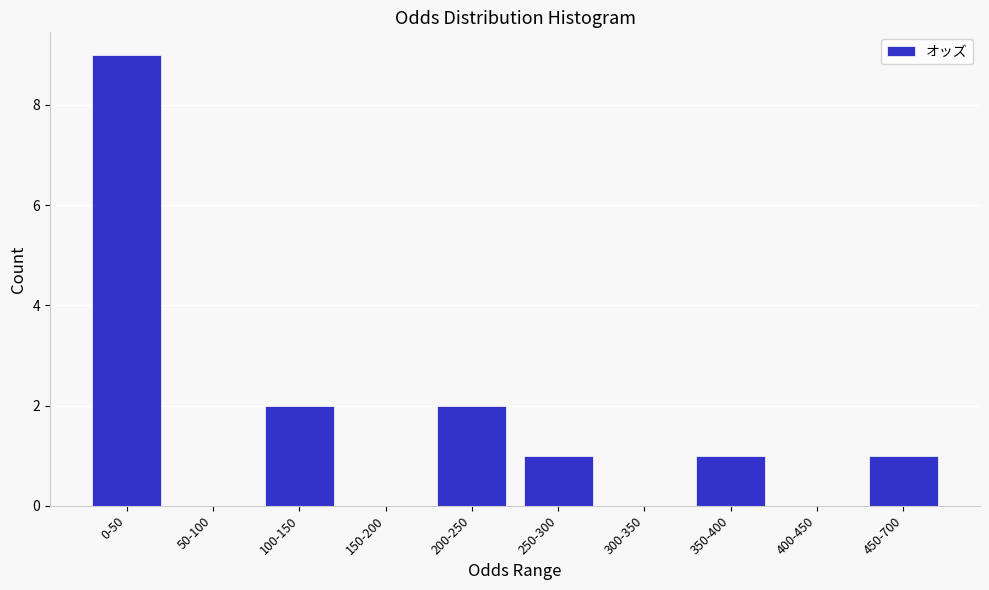

Reading left to right, what are all the values shown in this chart?

0-50=9	50-100=0	100-150=2	150-200=0	200-250=2	250-300=1	300-350=0	350-400=1	400-450=0	450-700=1